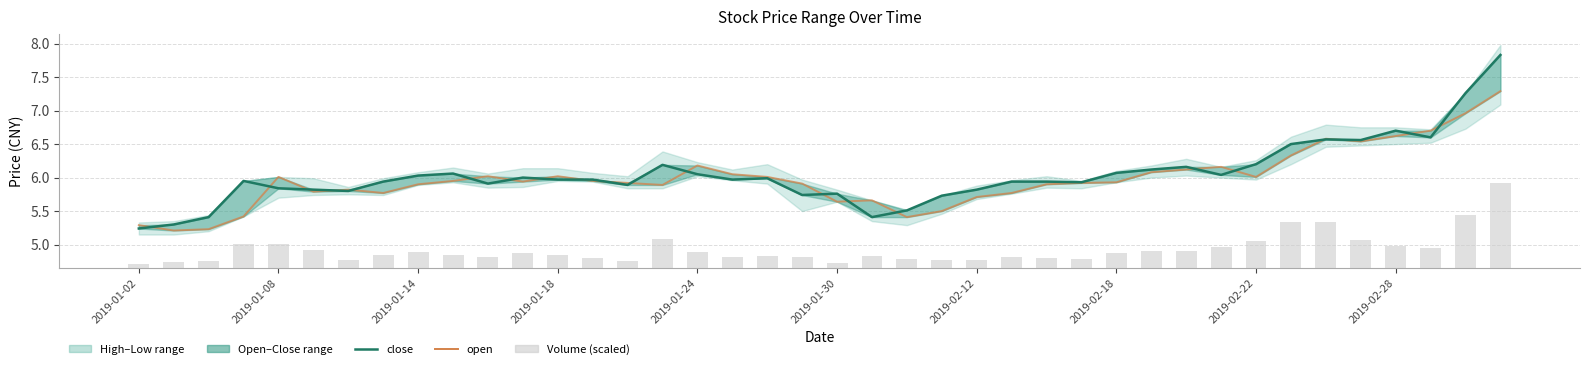

How many categories are shown in the chart?

40